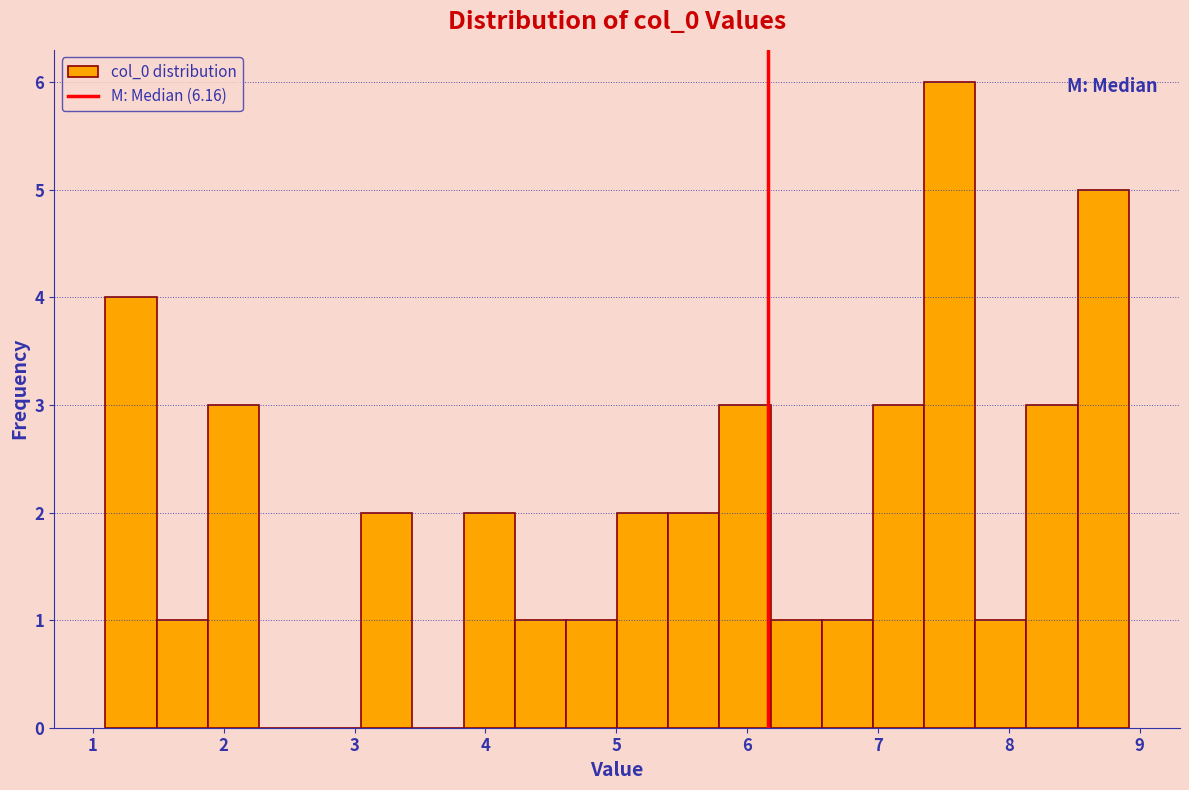

Read against the x-axis, roughly where is the centre of the tallest bar?

7.5